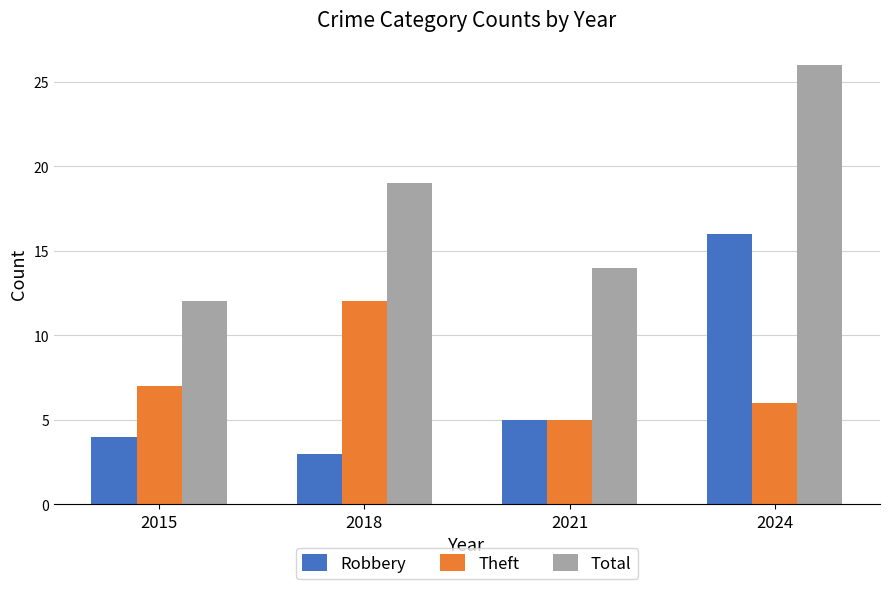

What is the difference between the second highest and second lowest values in the Total series?

5